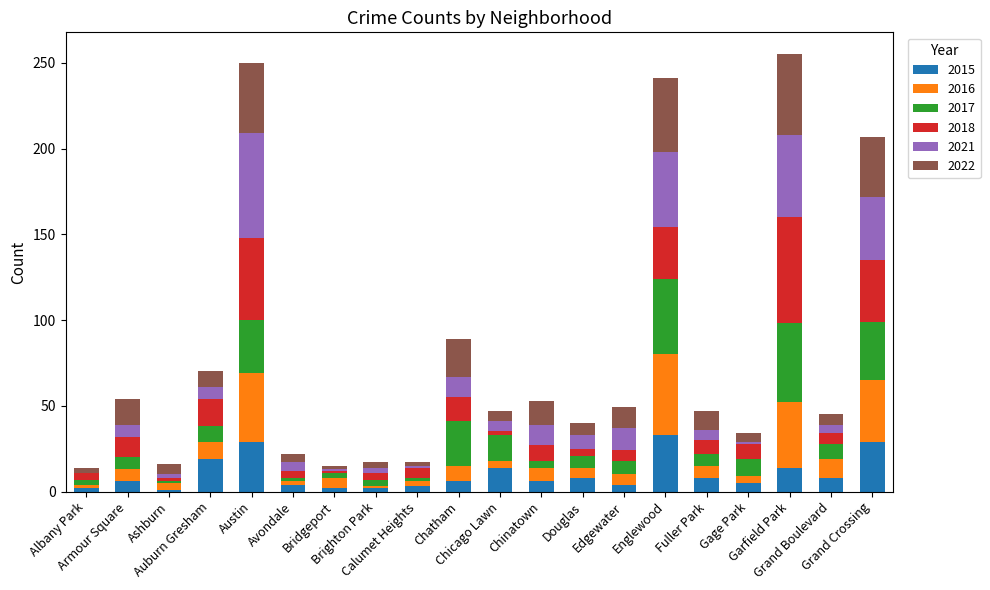

How many categories are shown in the chart?

20